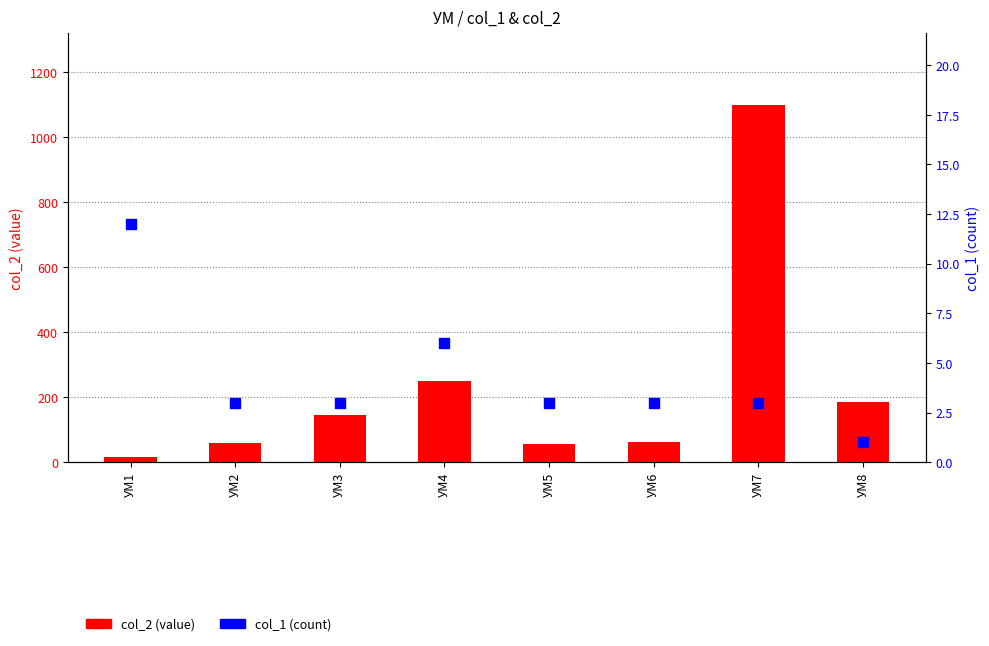

What are all the series names shown in the legend?

col_2, col_1